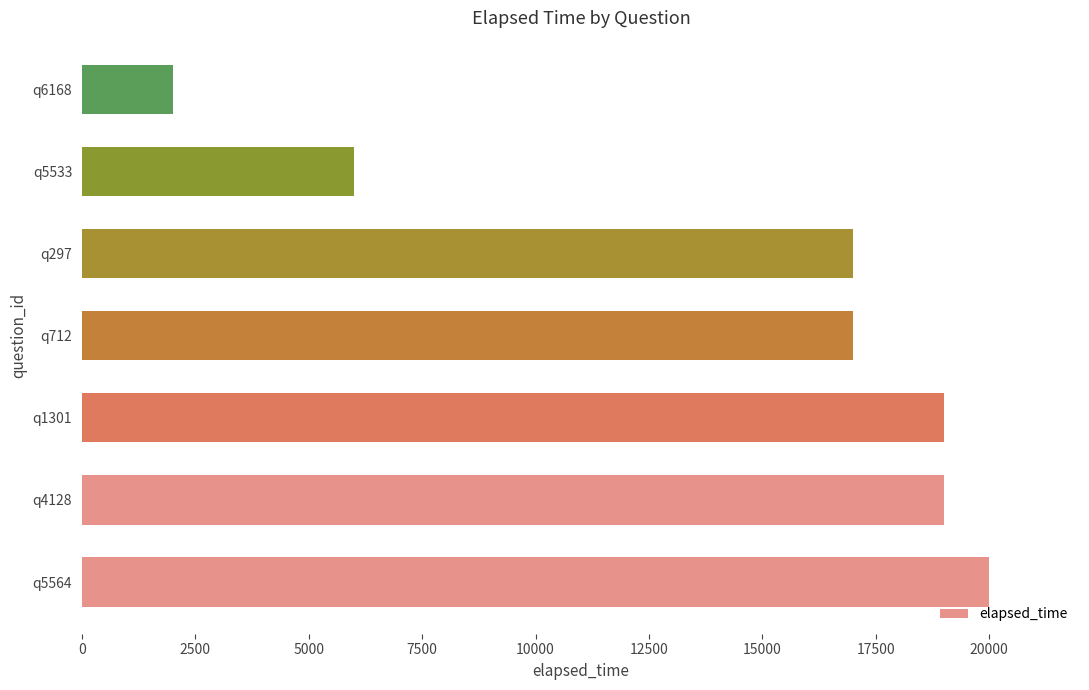

What is the difference between the maximum and minimum values?

18000